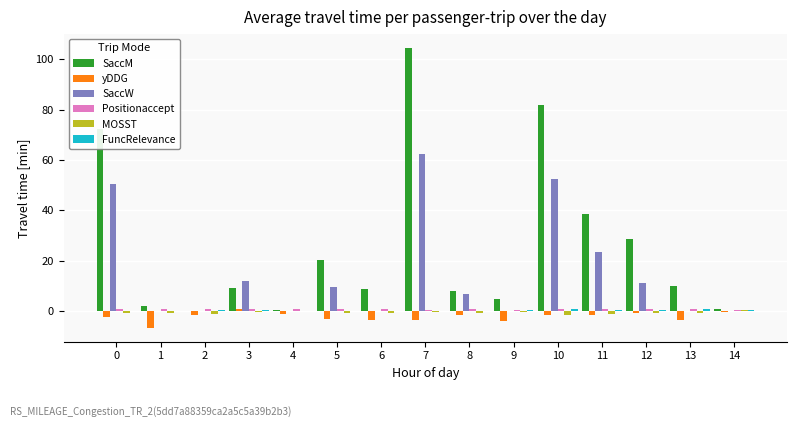

At which category is the sum across all series the highest?

7